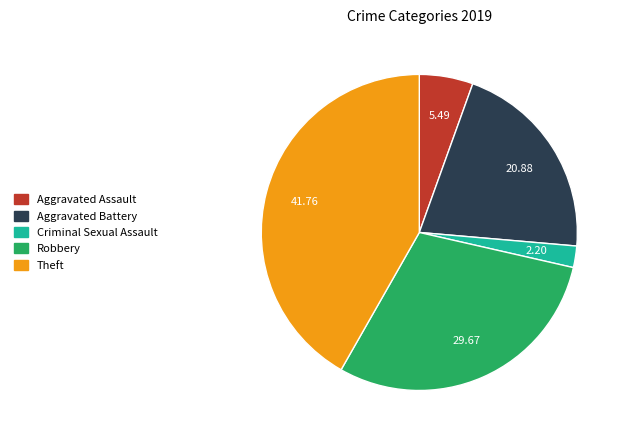

How many segments does this pie chart have?

5